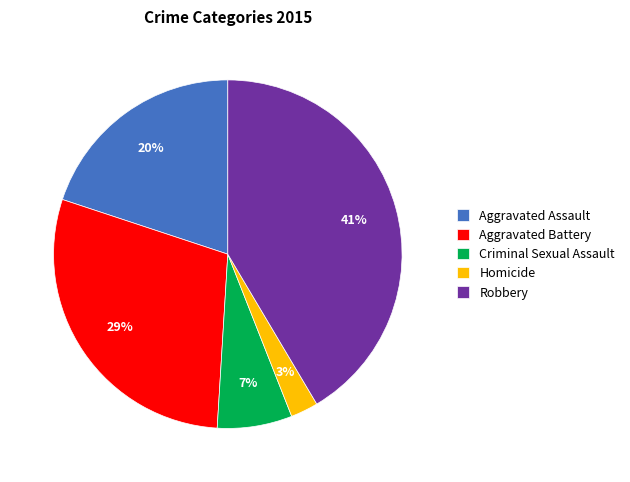

How many segments does this pie chart have?

5